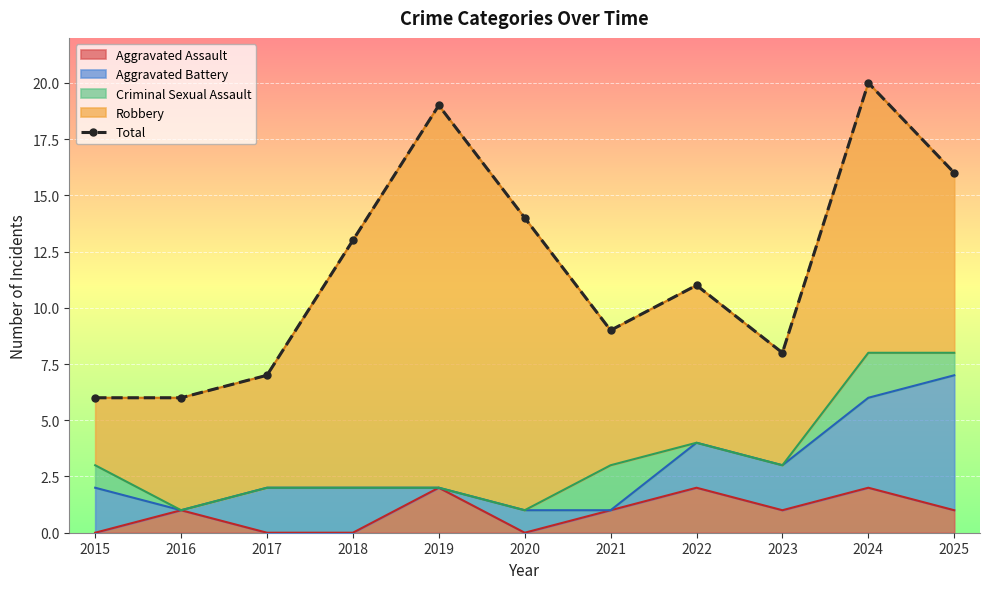

How many points are lower than both their immediate neighbors (excluding endpoints)?

2